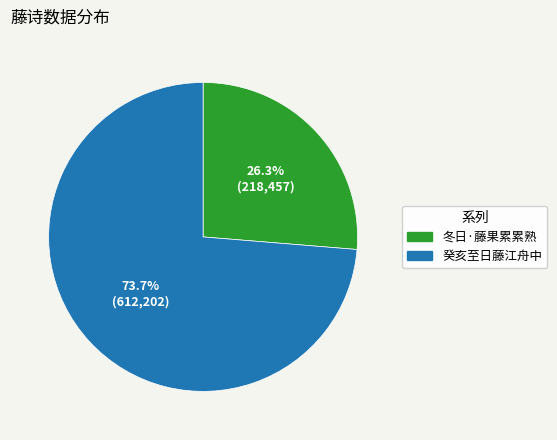

Is there a majority slice in this chart?

Yes